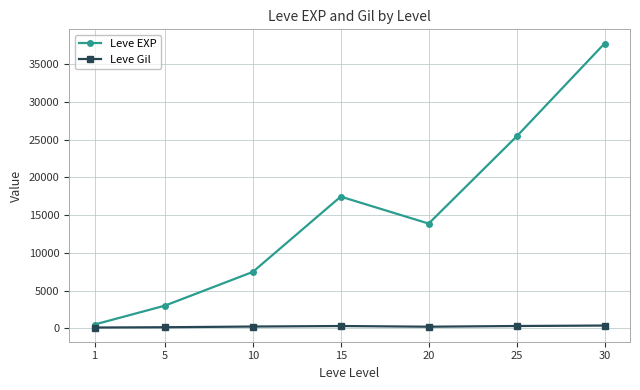

At 25, list the series in order from largest to smallest.

Leve EXP, Leve Gil